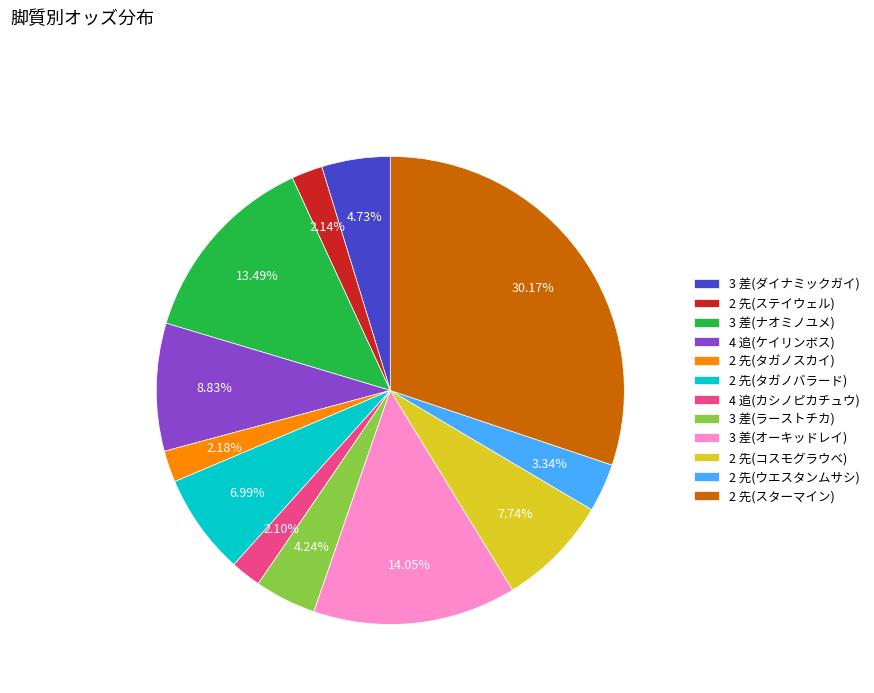

Is 2 先(スターマイン) the majority of the pie?

No